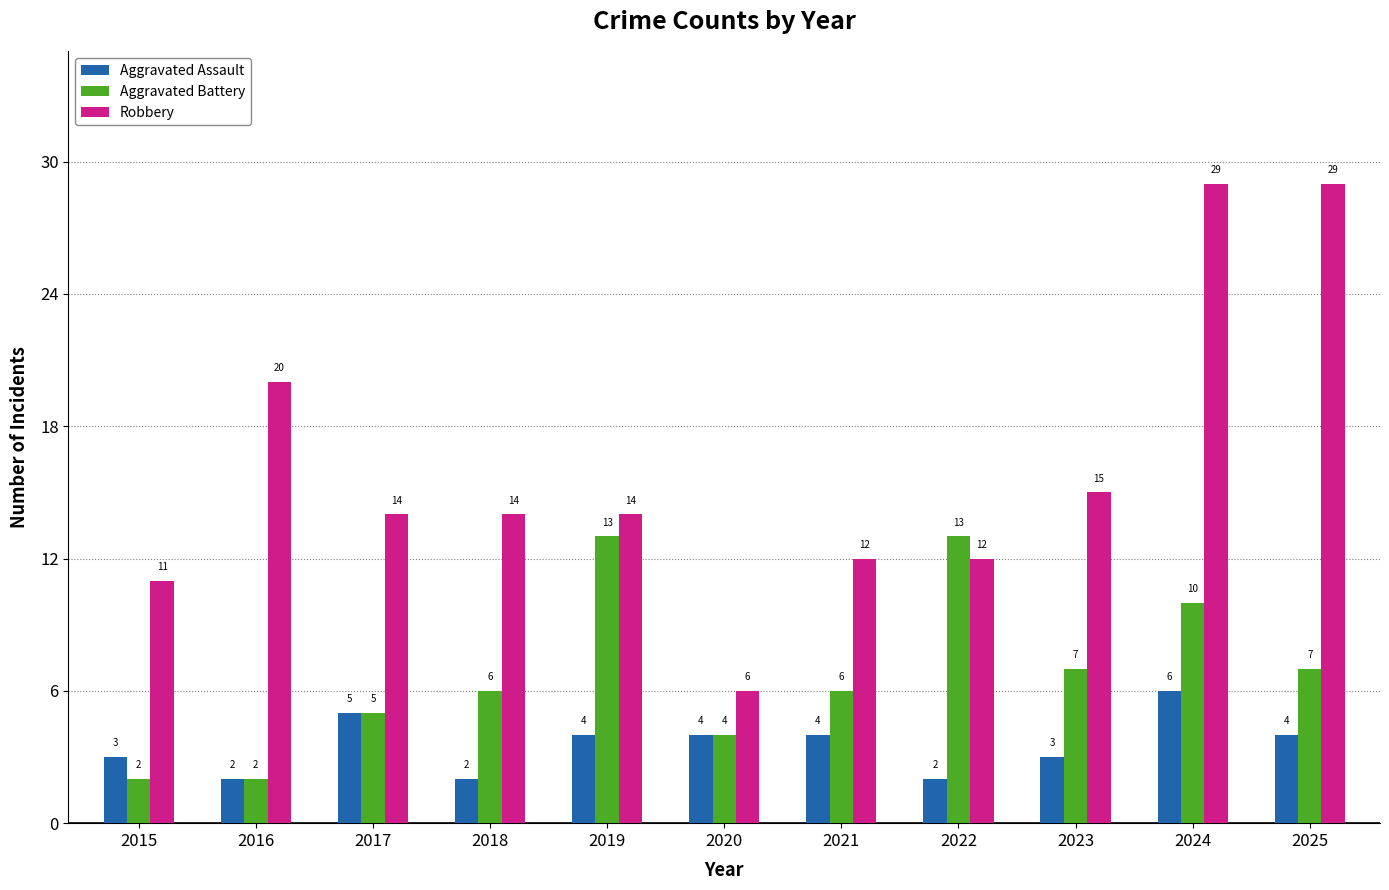

How many data points does each series have?

11